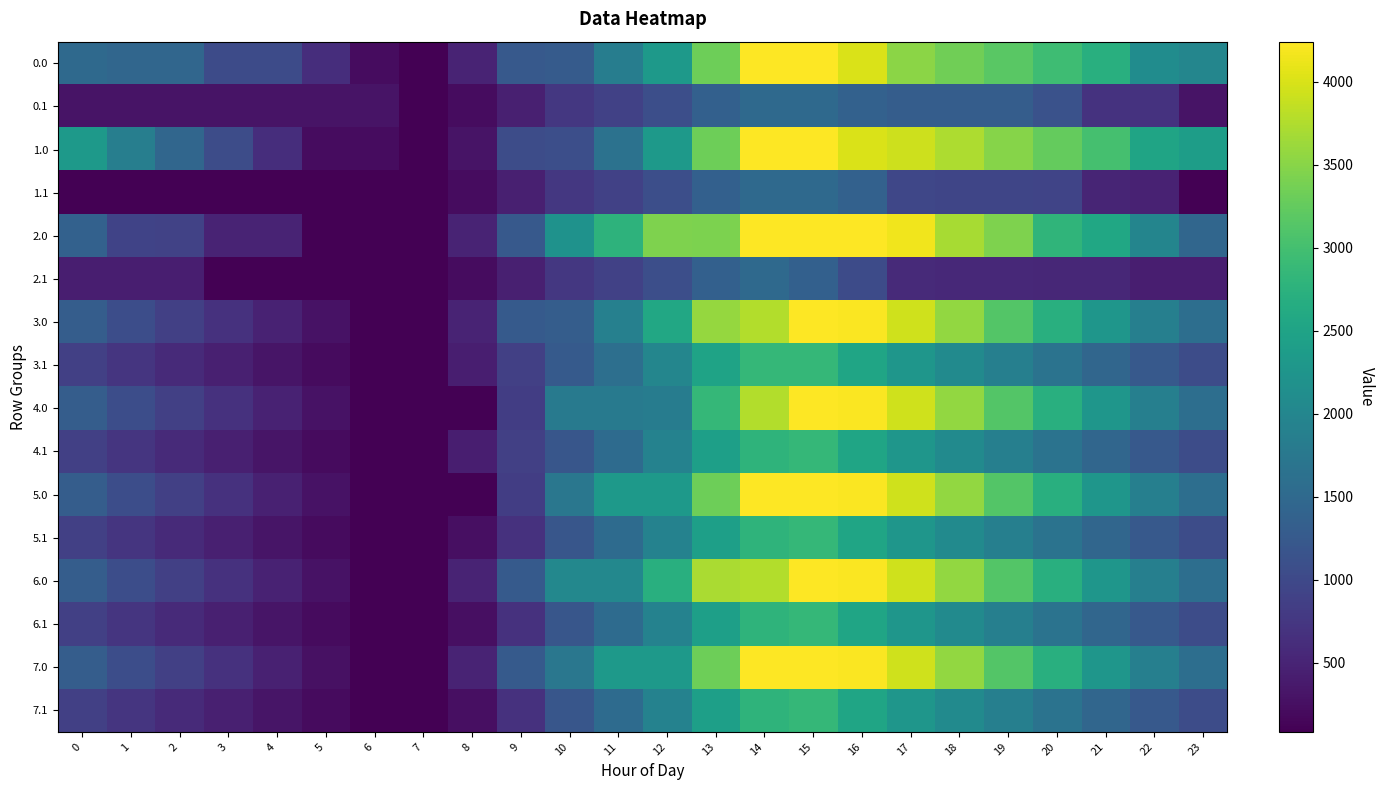

How many categories are shown in the chart?

24